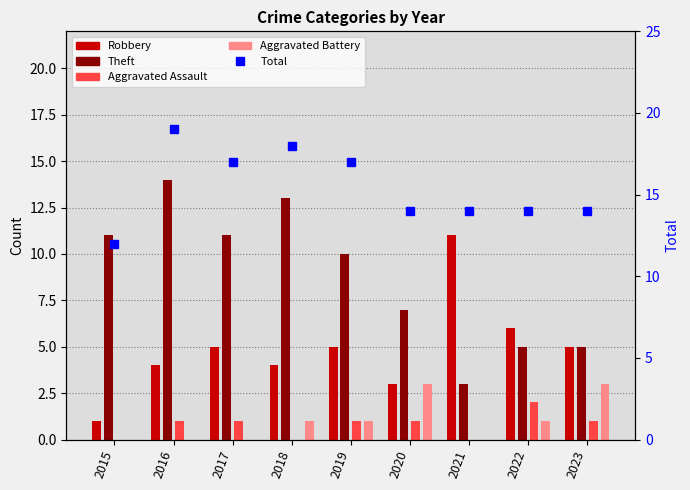

What is the highest value of the Total series?

19